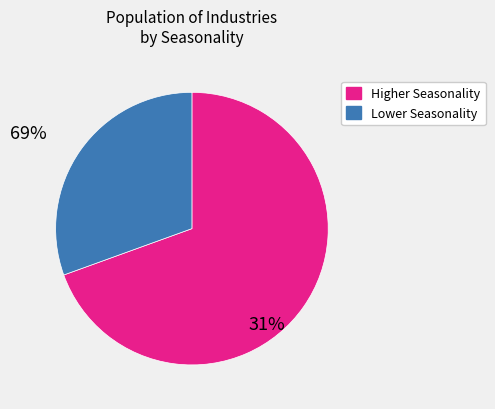

Is there a majority slice in this chart?

Yes